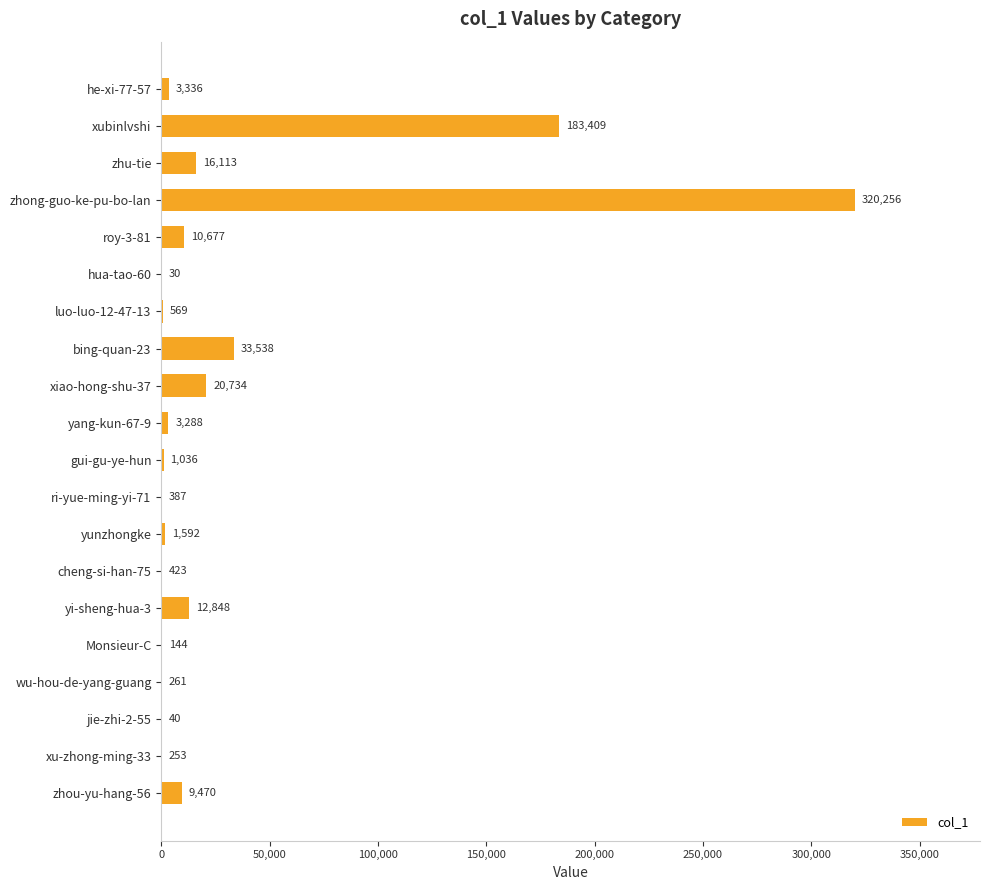

What is the greatest value displayed?

320256